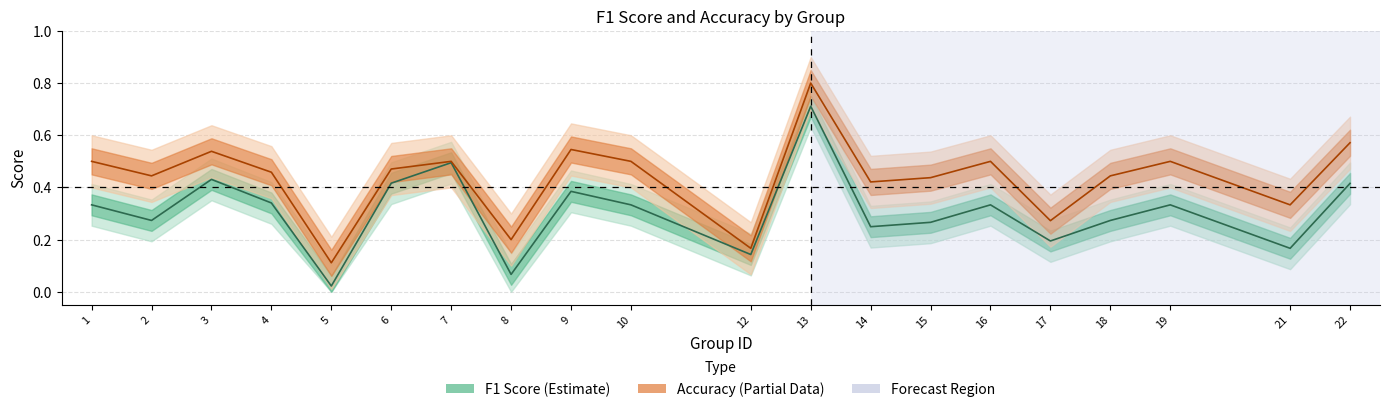

How many interior local valleys does the accuracy series have?

7